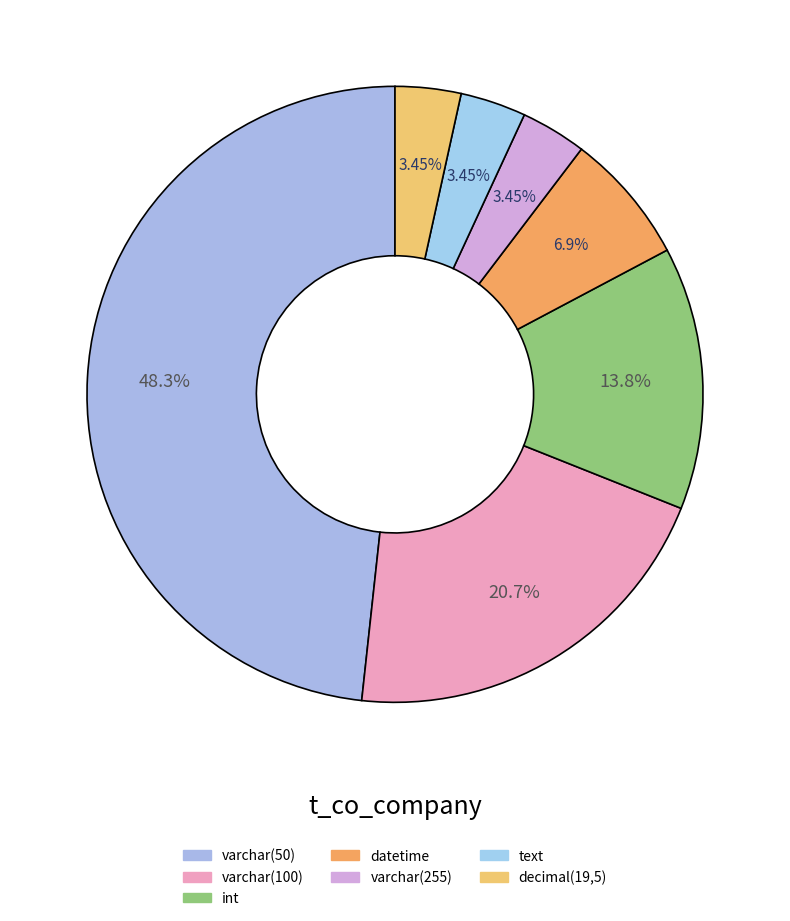

Count the number of slices in the pie.

7